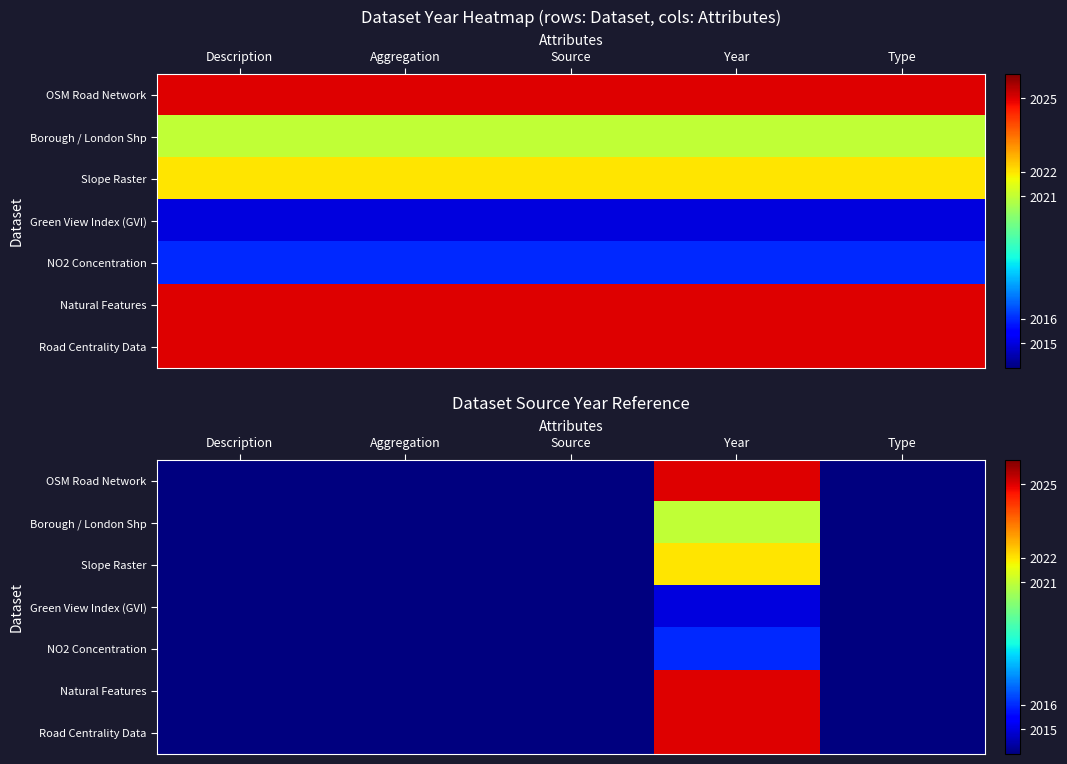

At which category is the sum across all series the highest?

Year